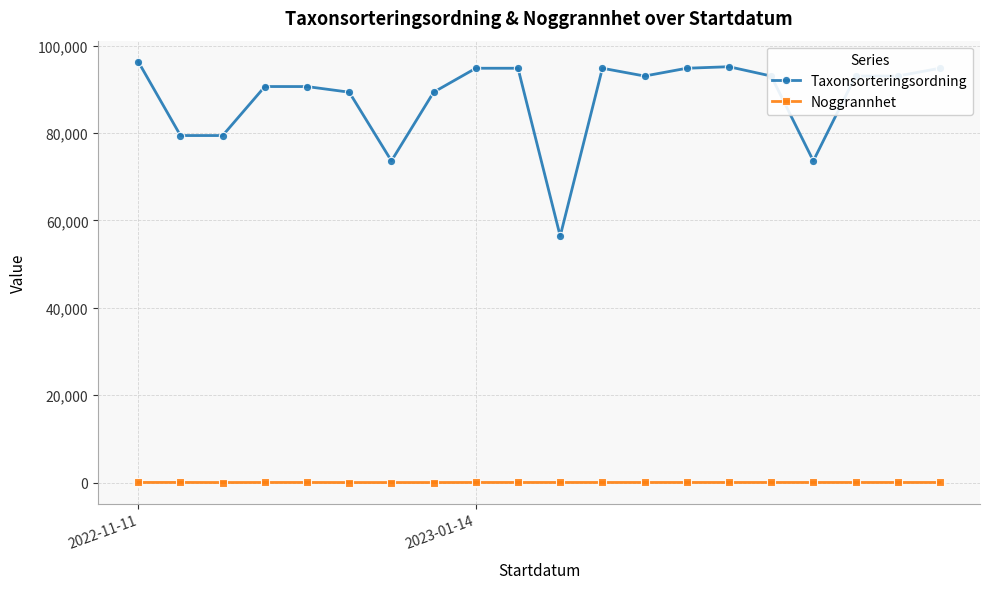

True or false: Taxonsorteringsordning and Noggrannhet cross at least once.

False